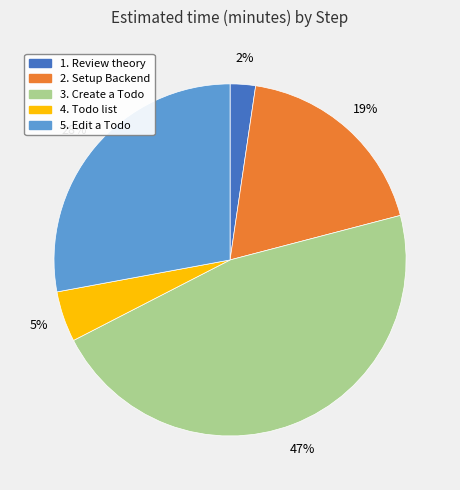

Rank the categories by value from lowest to highest.

1. Review theory, 4. Todo list, 2. Setup Backend, 5. Edit a Todo, 3. Create a Todo